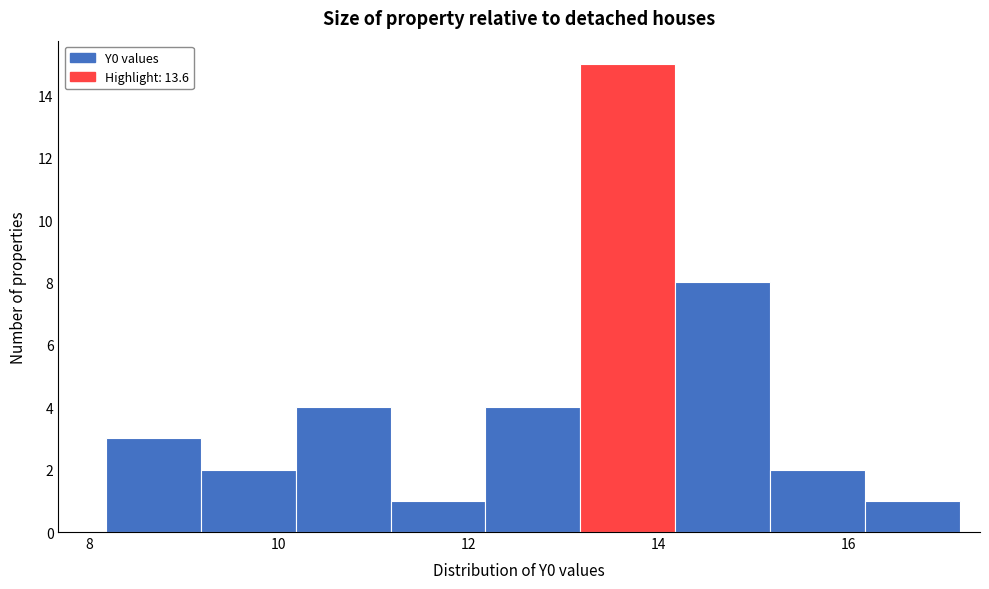

Reading left to right, list every bar in this chart as the range it spans on the x-axis followed by its height. Neither the bar edges nor the heights are printed on the chart, so give them approximately, as read against the axes.

8.2 to 9.2: 3
9.2 to 10.2: 2
10.2 to 11.2: 4
11.2 to 12.2: 1
12.2 to 13.2: 4
13.2 to 14.2: 15
14.2 to 15.2: 8
15.2 to 16.2: 2
16.2 to 17.2: 1